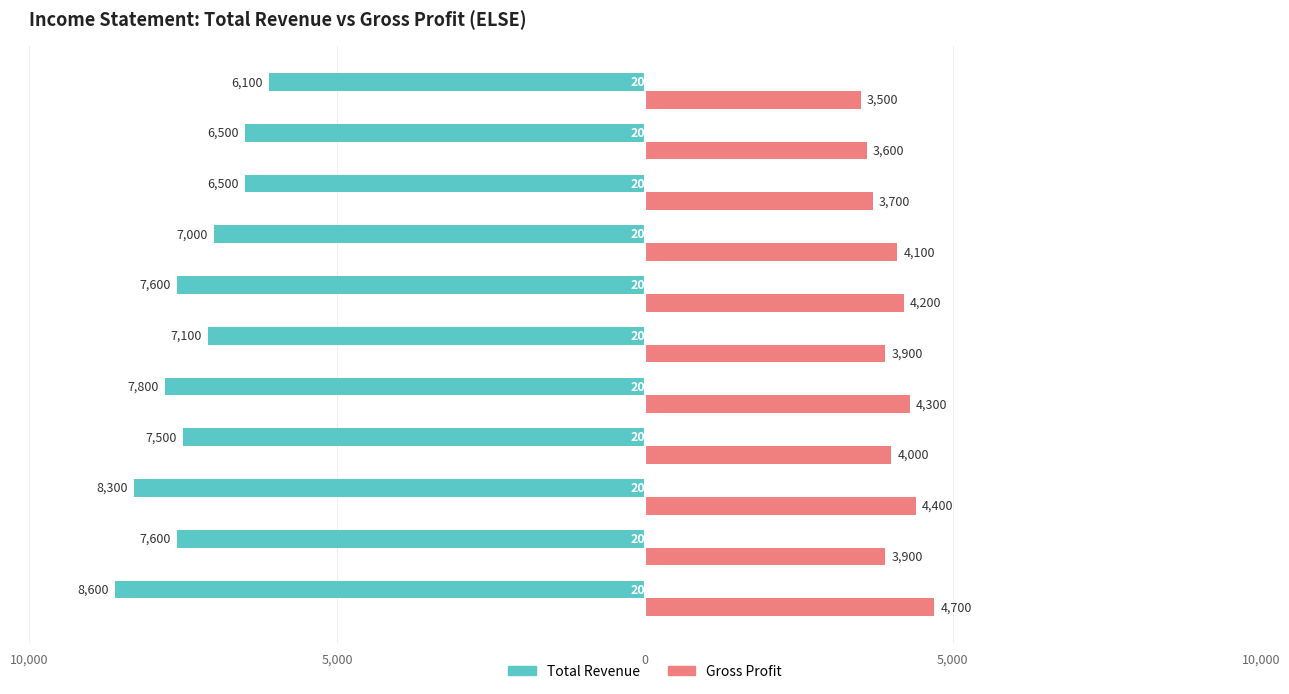

What is the lowest value of the Gross Profit series?

3500